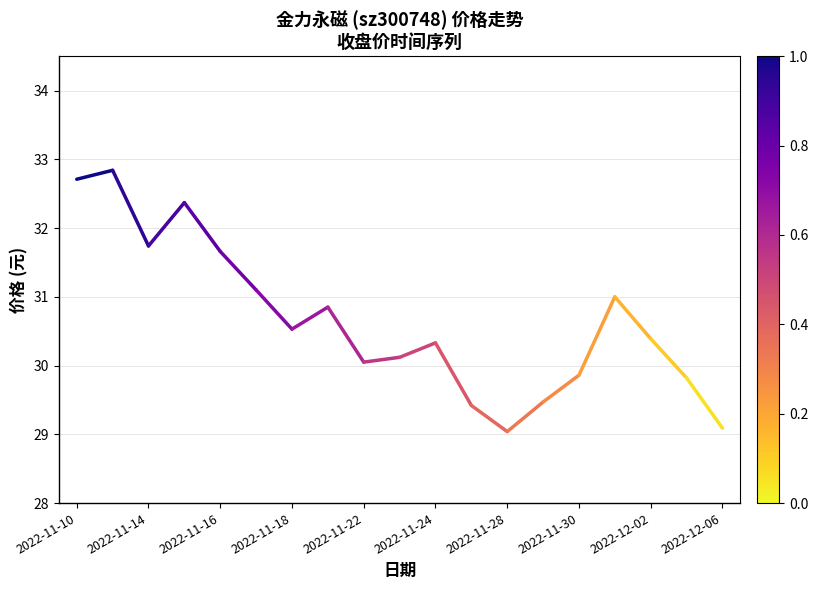

Which label corresponds to the smallest value in the chart?

2022-11-10